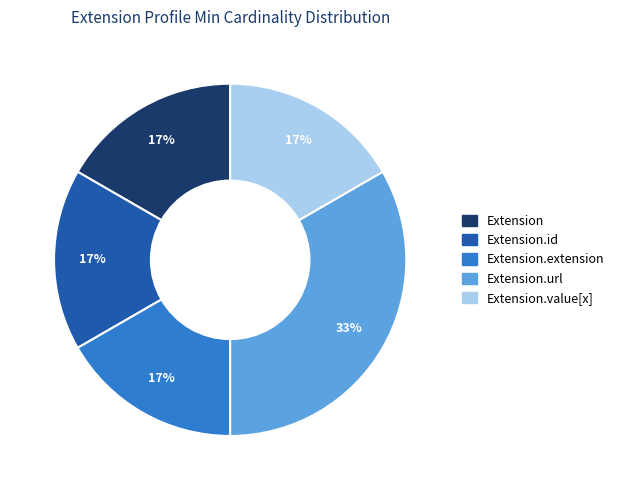

Count the number of slices in the pie.

5